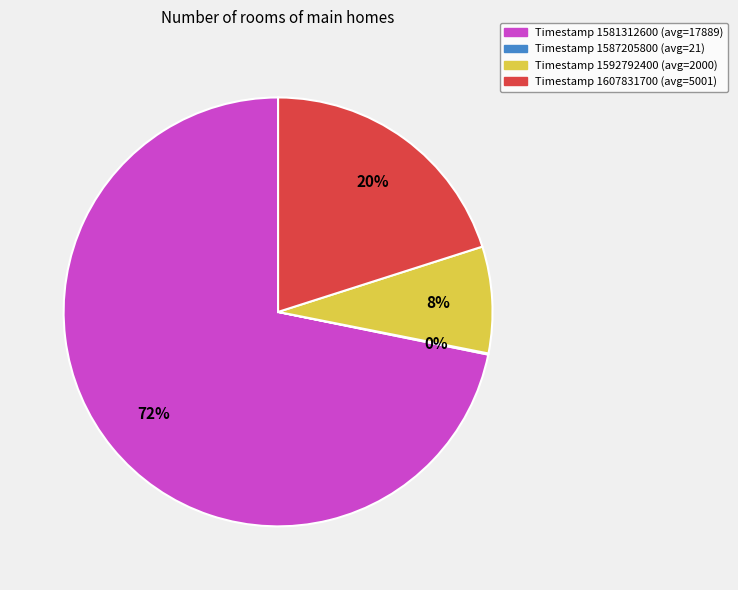

To the nearest percent, what is the average slice percentage?

25%